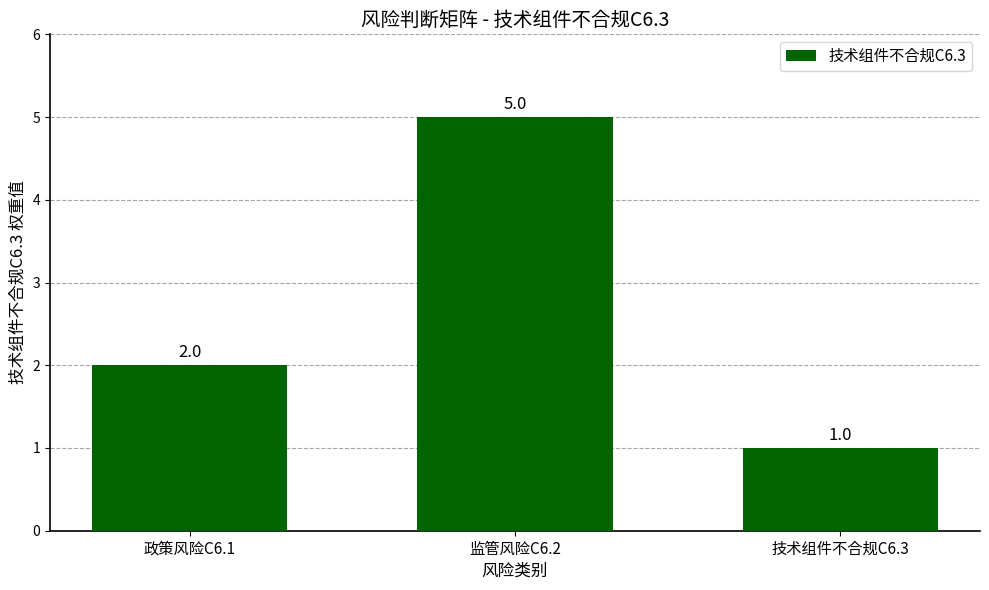

At which label is the value closest to 3?

政策风险C6.1